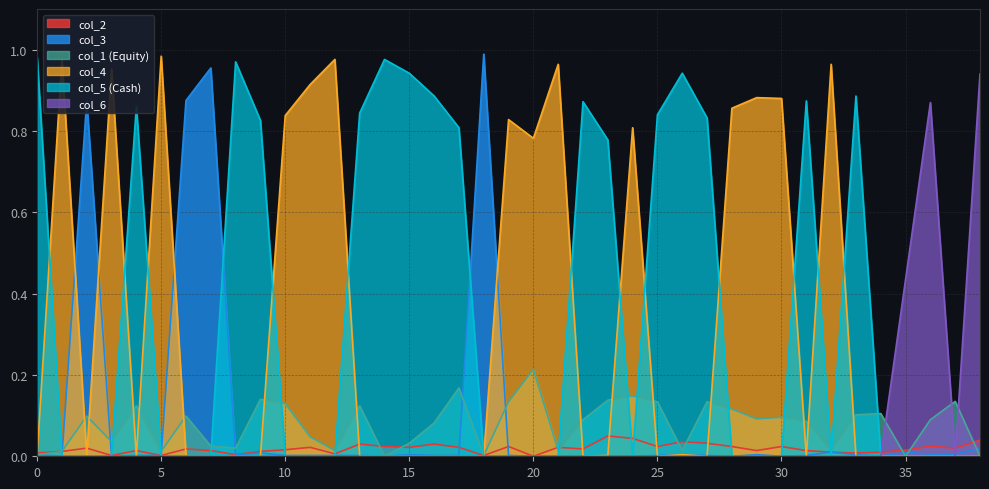

Which series has the largest range (max minus min)?

col_3